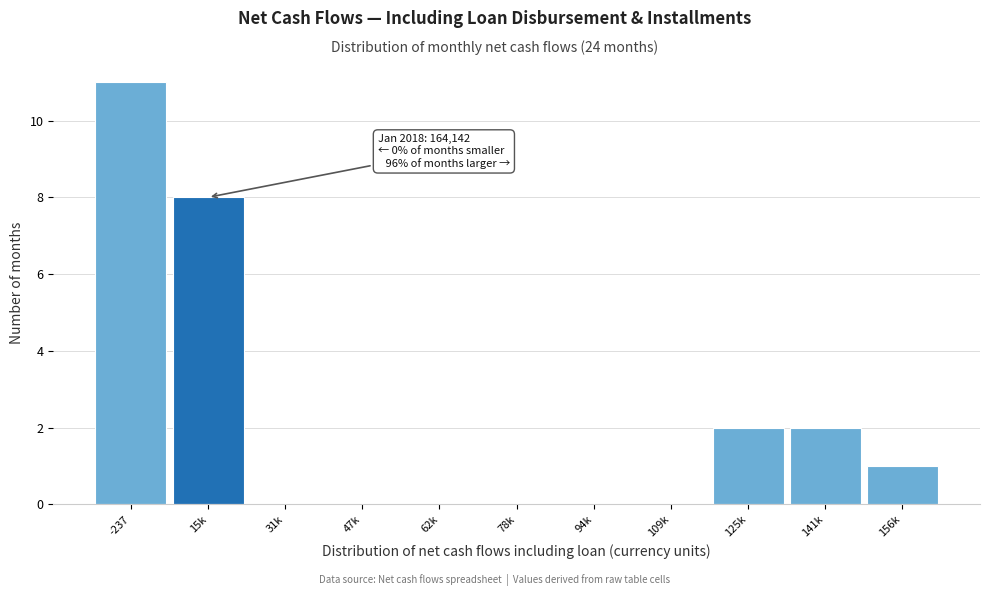

Reading left to right, list all the values displayed in this chart.

-237=11	15k=8	31k=0	47k=0	62k=0	78k=0	94k=0	109k=0	125k=2	141k=2	156k=1